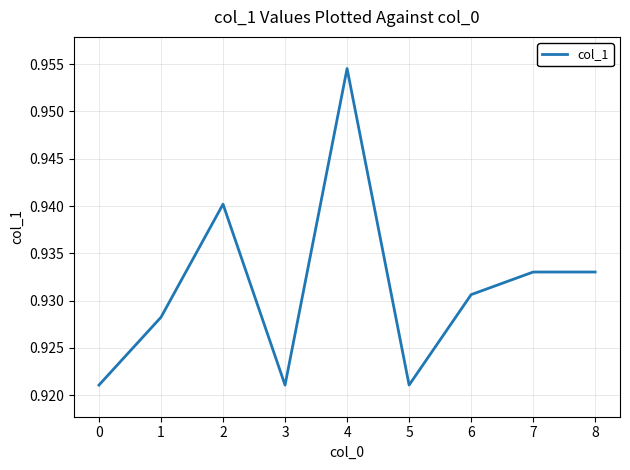

Between 5 and 8, which is larger?

8